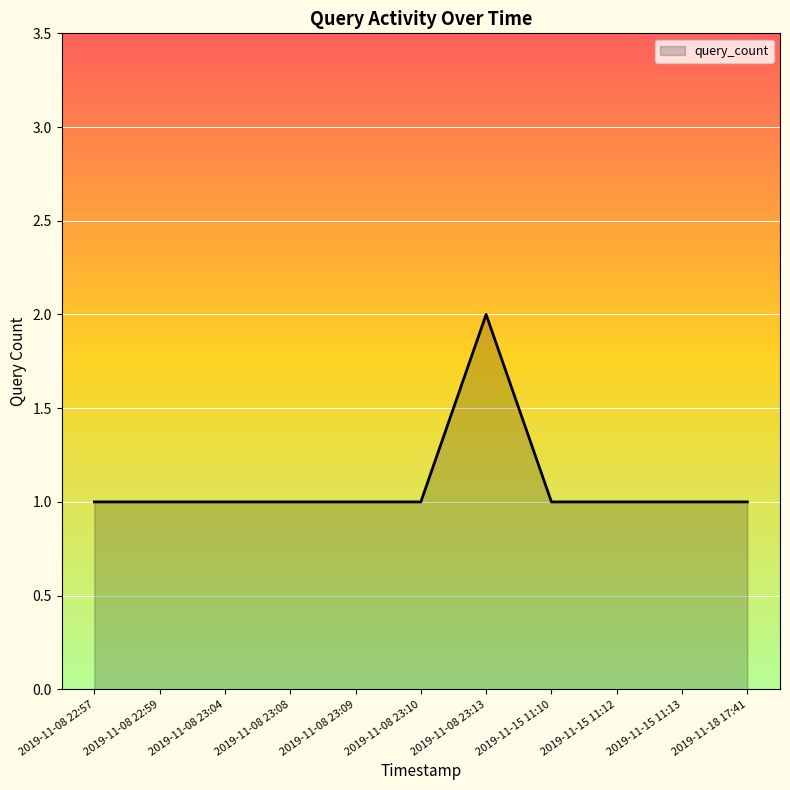

How many categories are shown in the chart?

11